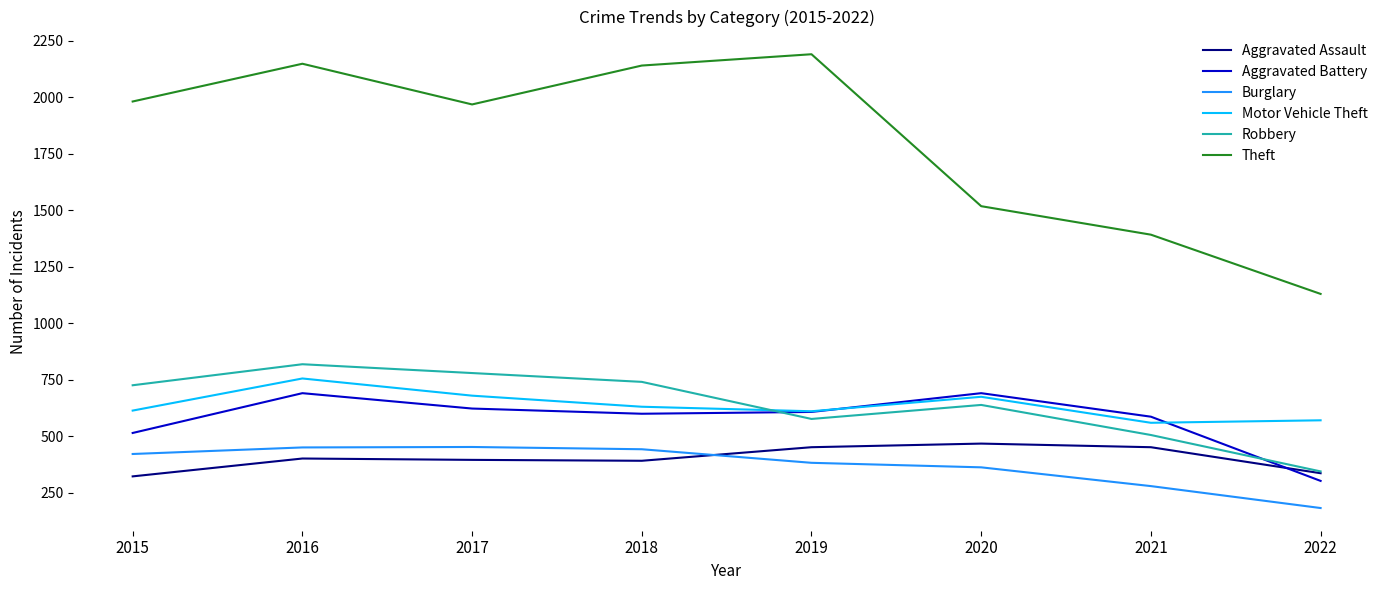

At 2015, list the series in order from largest to smallest.

Theft, Robbery, Motor Vehicle Theft, Aggravated Battery, Burglary, Aggravated Assault